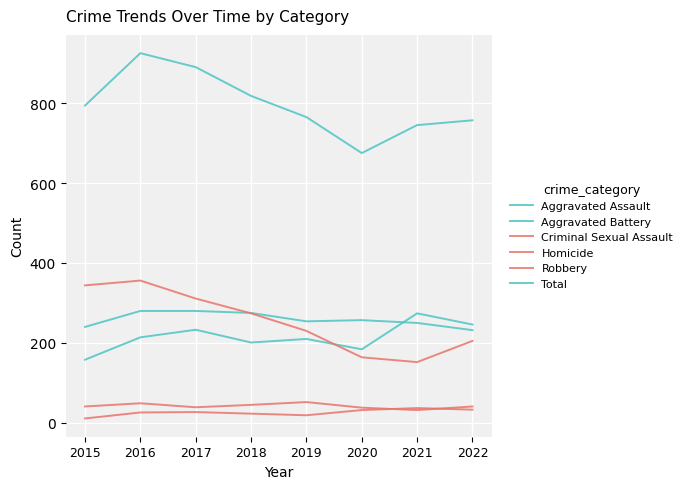

Is this an area chart (filled region under the line)?

No